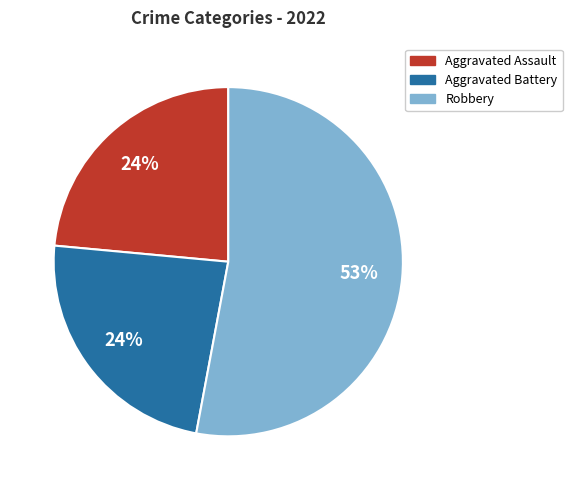

Is Aggravated Assault the majority of the pie?

No